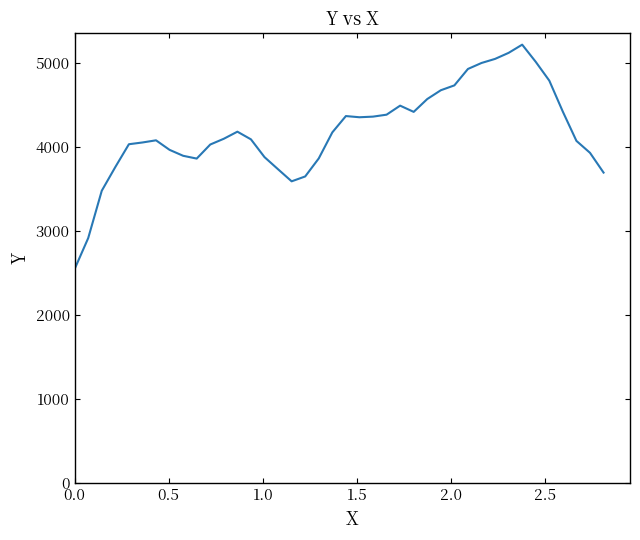

How many lines are shown in the chart?

1